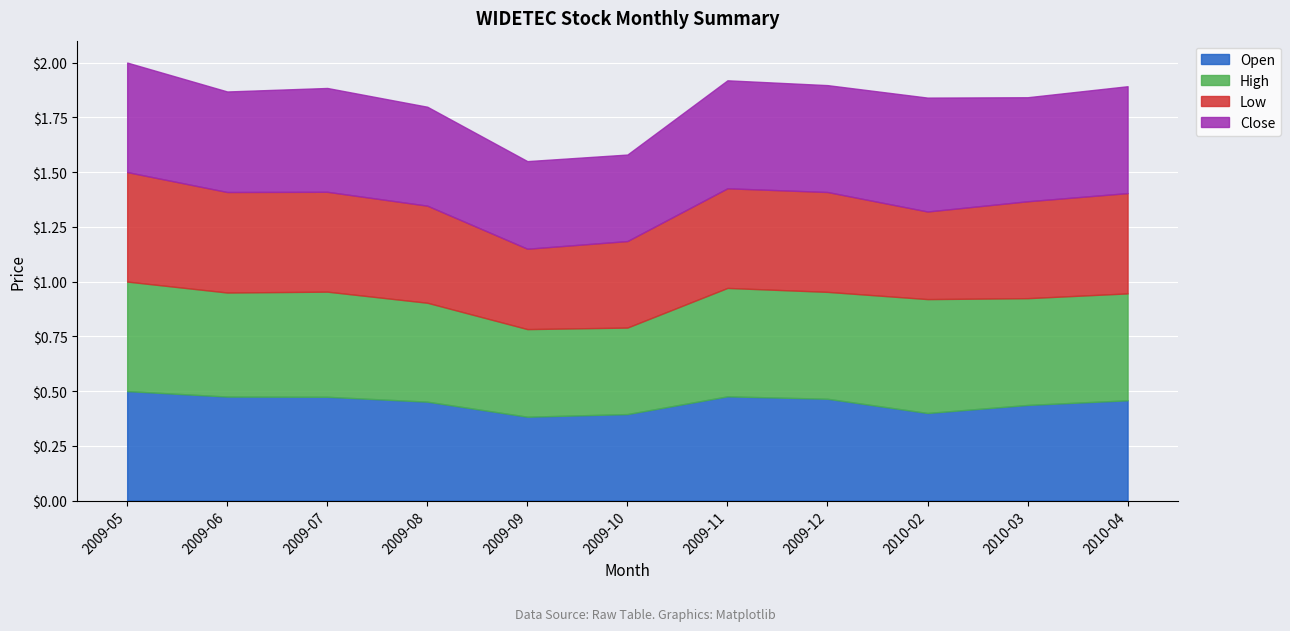

Is it true that Open equals 0.4 at 2009-09?

True